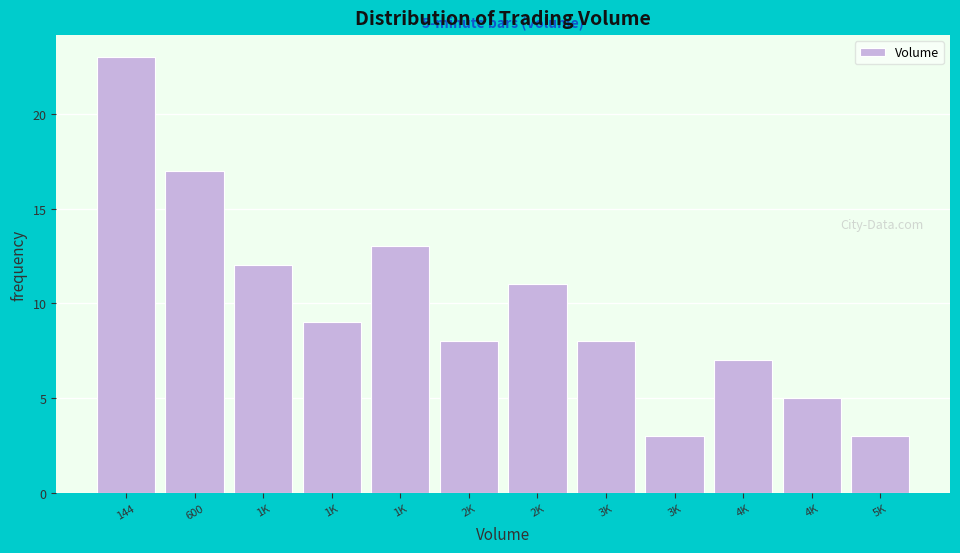

How many data points does each series have?

12